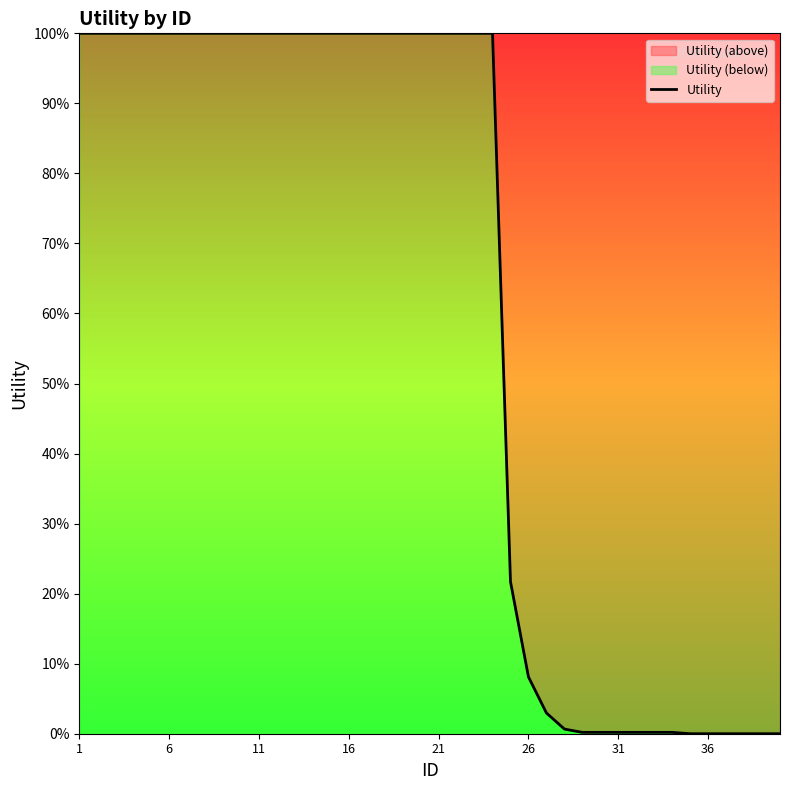

How many positive values are there?

34